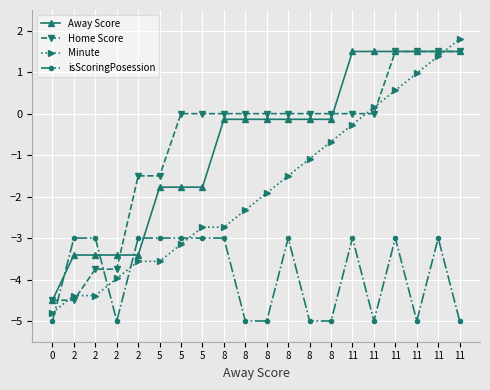

At how many categories does at least one series exceed 0?

6